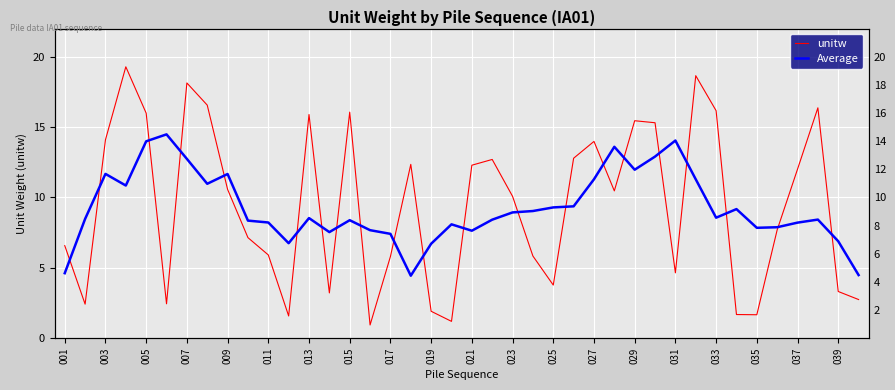

Which series has the widest spread of values?

unitw